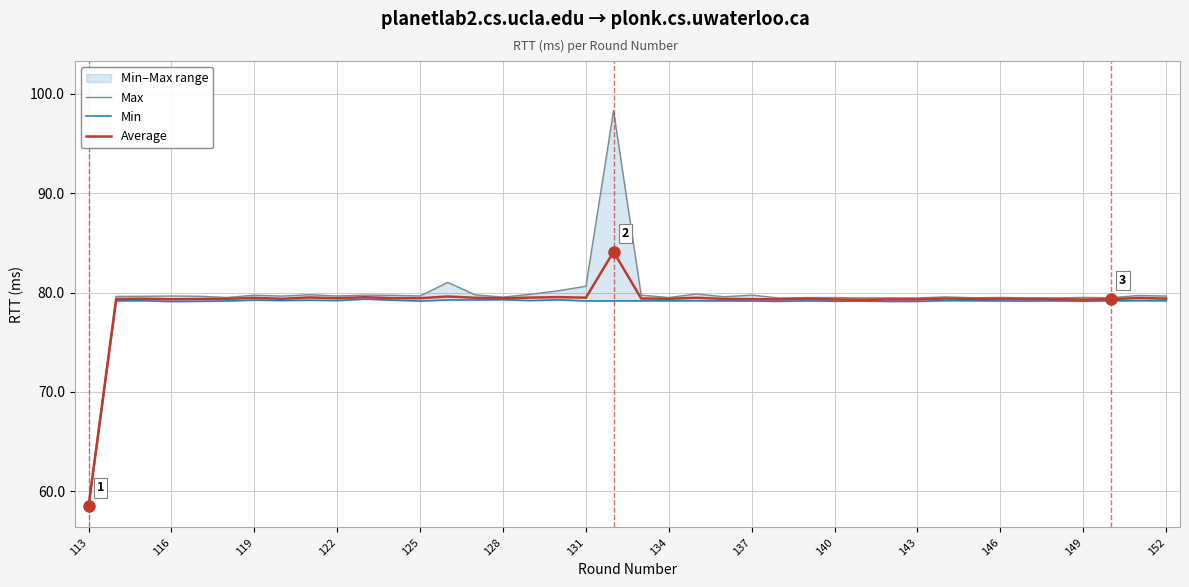

At which label does Average reach its minimum?

113